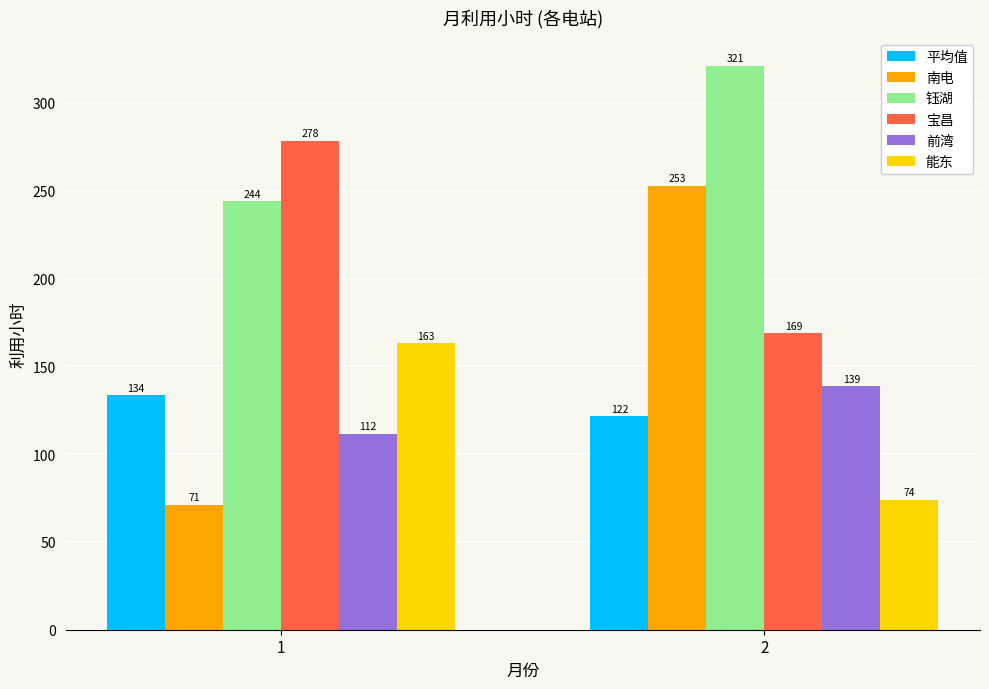

What is the total value across all series at 1?

1001.8